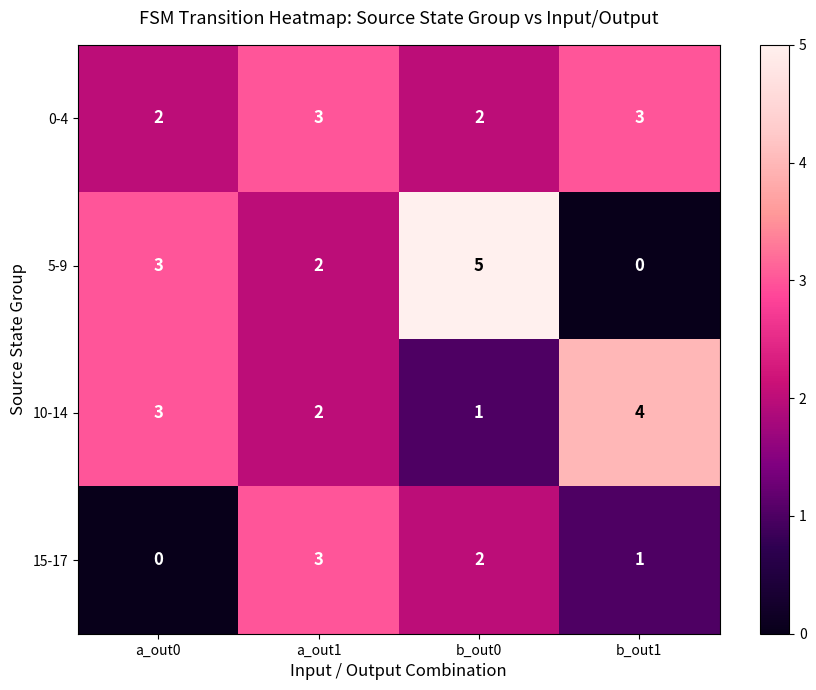

What is the total value across all series at b_out0?

10